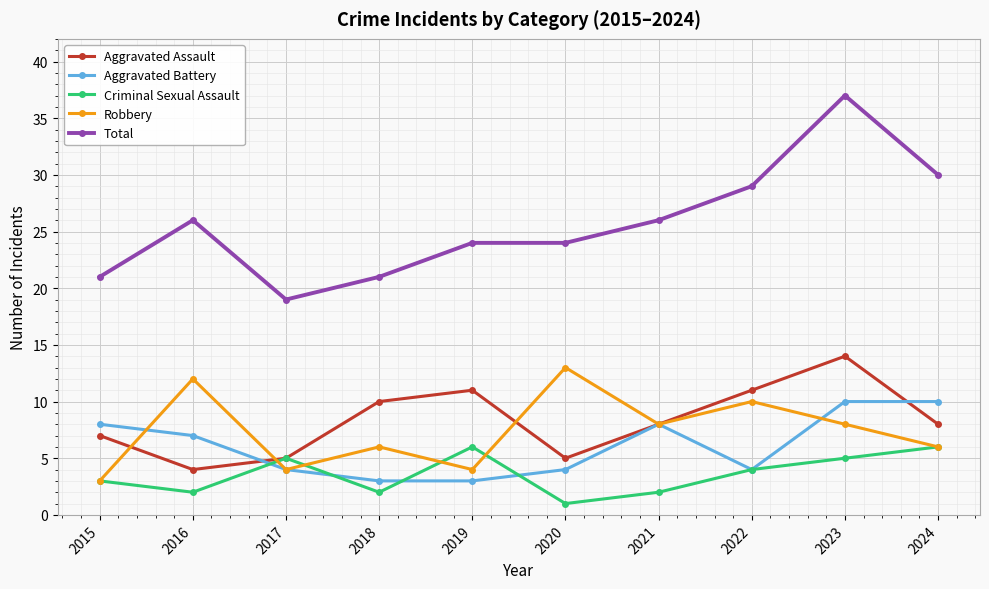

The value of Robbery at 2023 is 5. True or false?

False